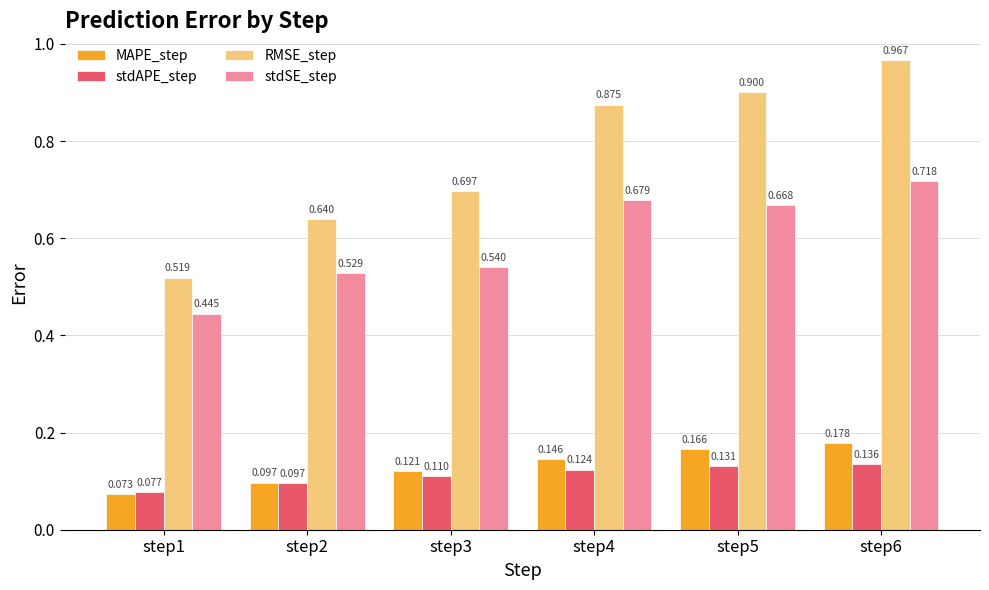

Count the number of data series in this chart.

4